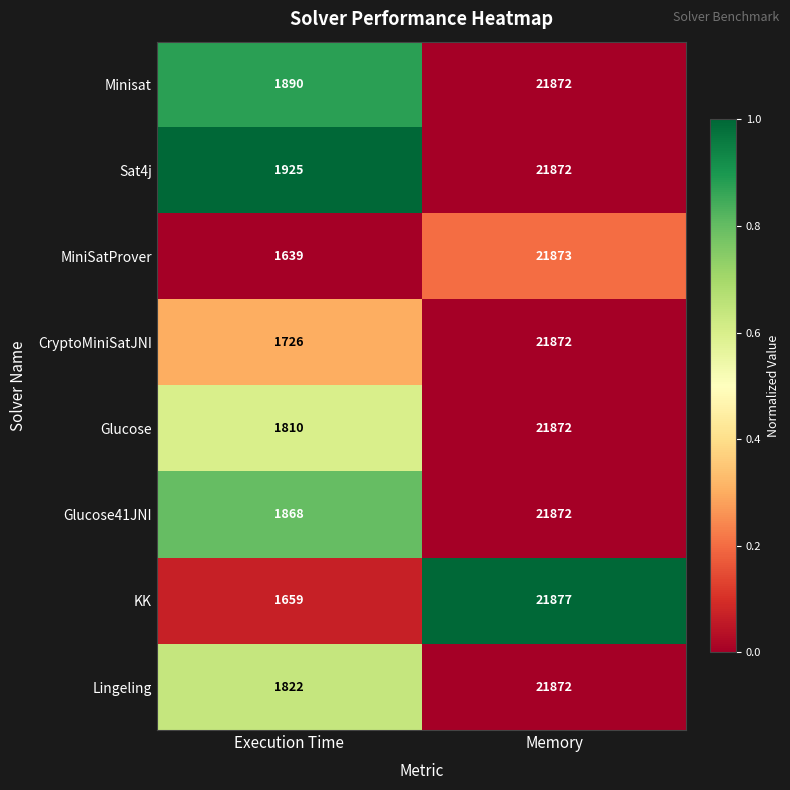

List the labels in order of MiniSatProver value, largest first.

Memory, Execution Time